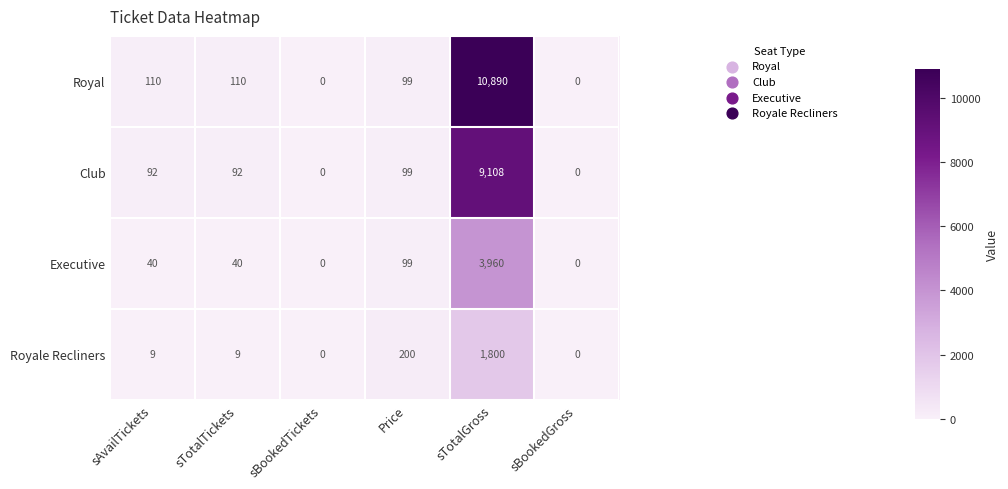

Reading right to left, what are all the values shown in this chart?

Royal: sBookedGross=0	sTotalGross=10890	Price=99	sBookedTickets=0	sTotalTickets=110	sAvailTickets=110
Club: sBookedGross=0	sTotalGross=9108	Price=99	sBookedTickets=0	sTotalTickets=92	sAvailTickets=92
Executive: sBookedGross=0	sTotalGross=3960	Price=99	sBookedTickets=0	sTotalTickets=40	sAvailTickets=40
Royale Recliners: sBookedGross=0	sTotalGross=1800	Price=200	sBookedTickets=0	sTotalTickets=9	sAvailTickets=9